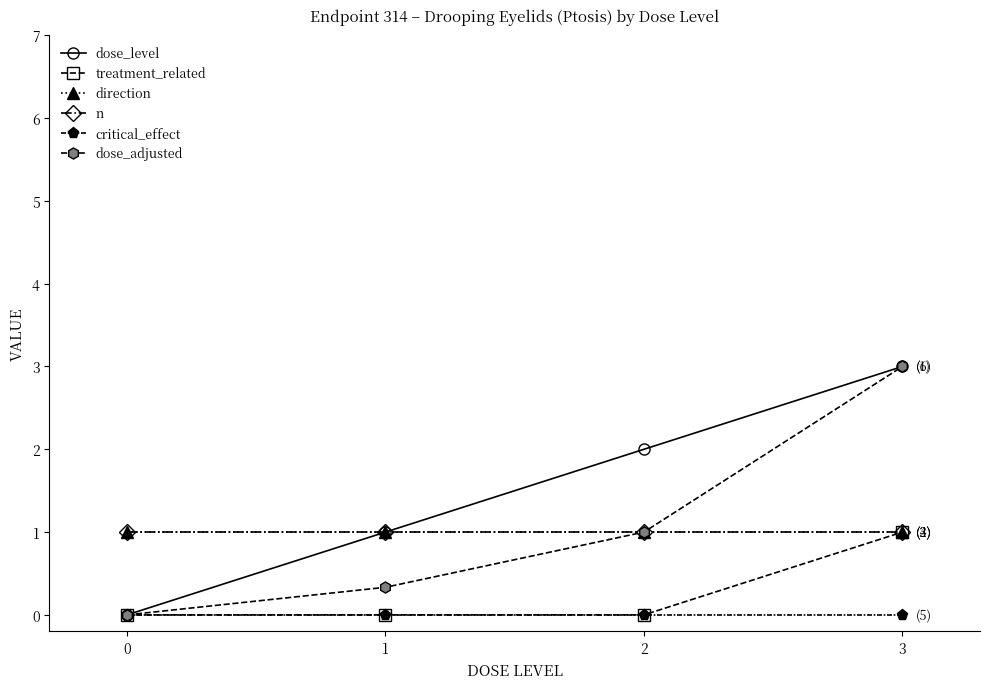

Between 0 and 1, which is larger?

1